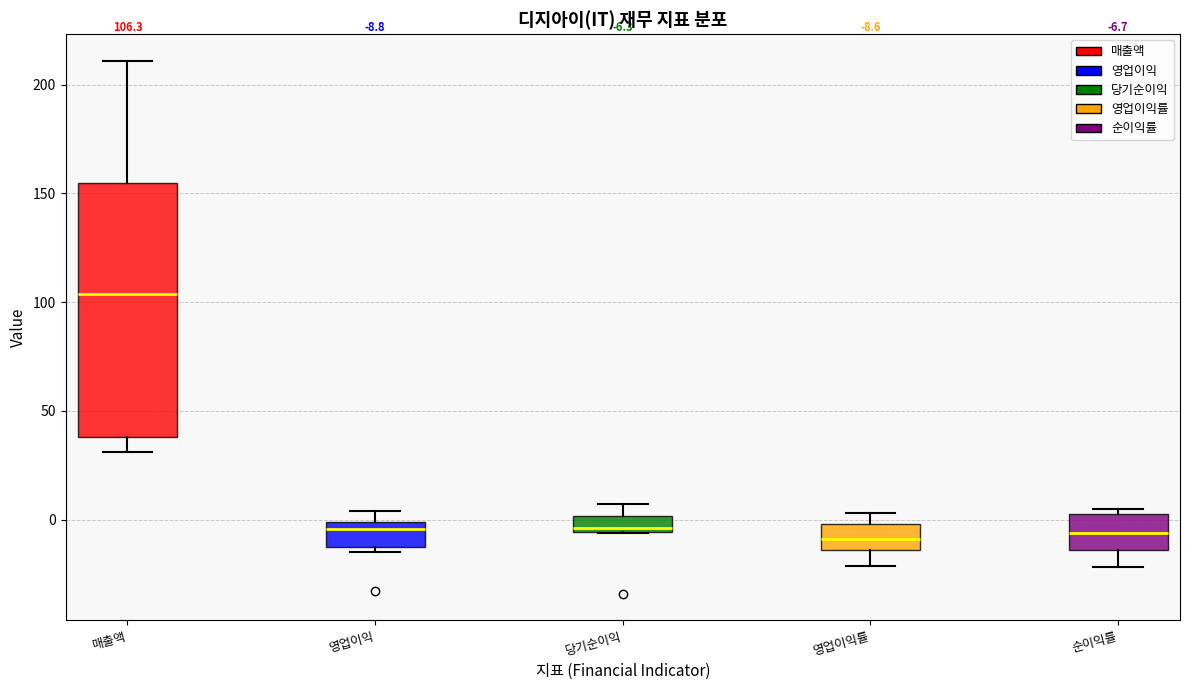

Which box's median line is the highest?

매출액